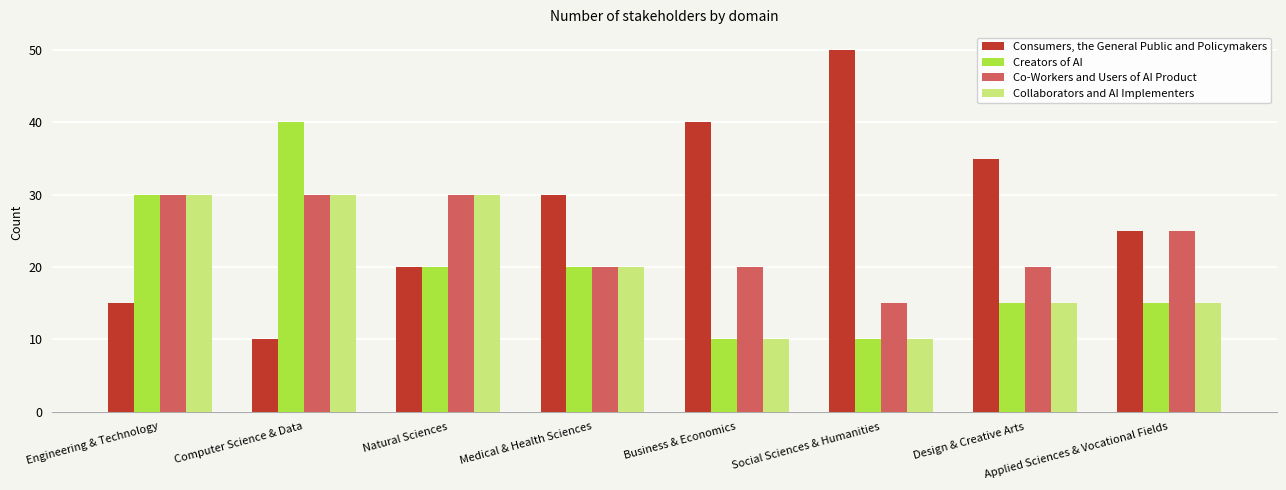

What is the average value of the Co-Workers and Users of AI Product series?

24